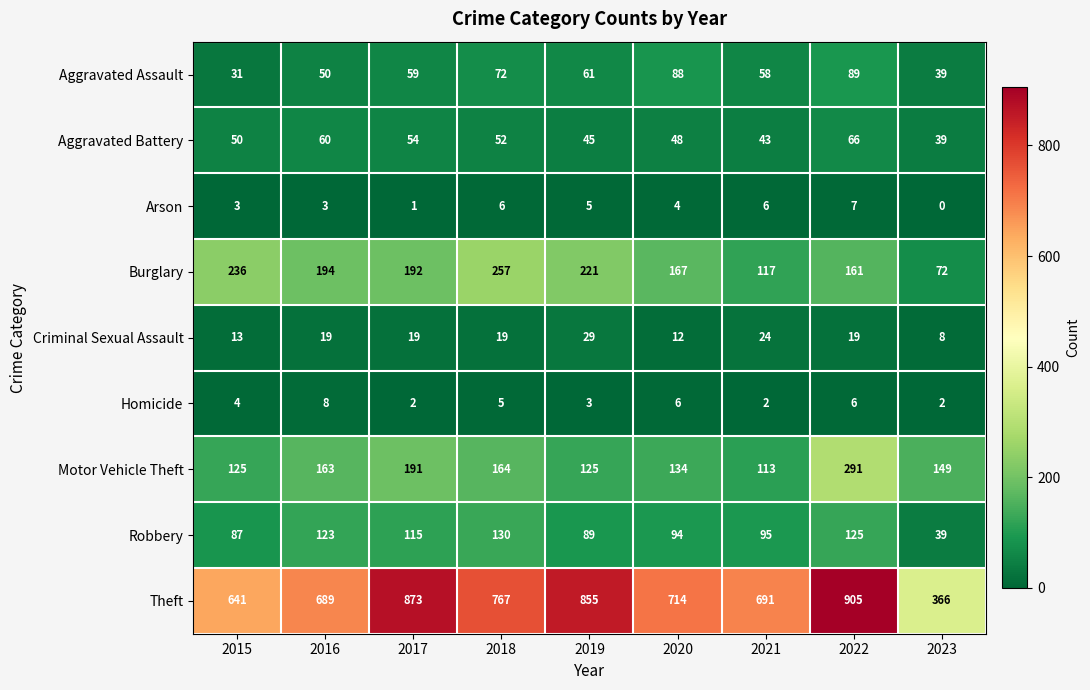

What is the total value across all series at 2022?

1669